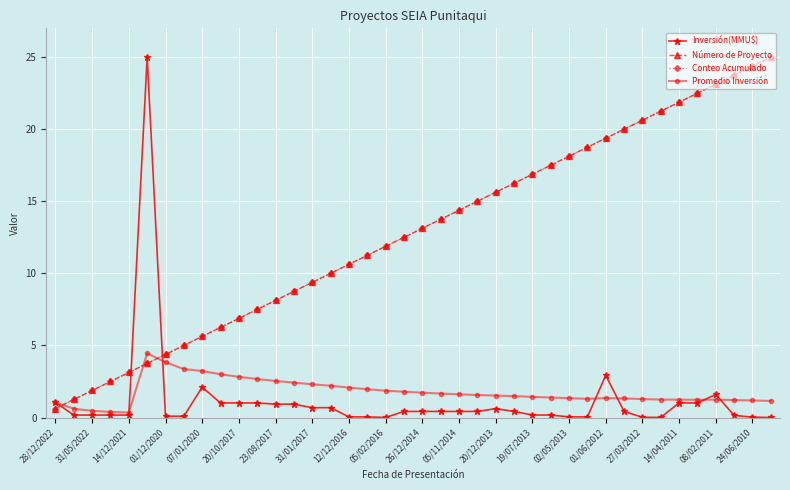

What is the label of the 37th point from the right?

01/12/2020